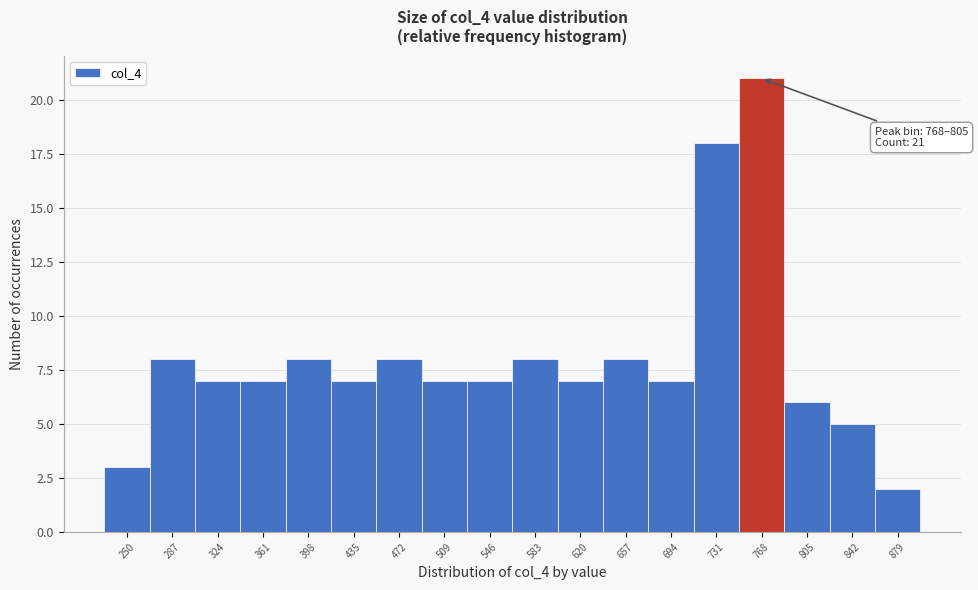

Reading right to left, list all the values displayed in this chart.

2	5	6	21	18	7	8	7	8	7	7	8	7	8	7	7	8	3